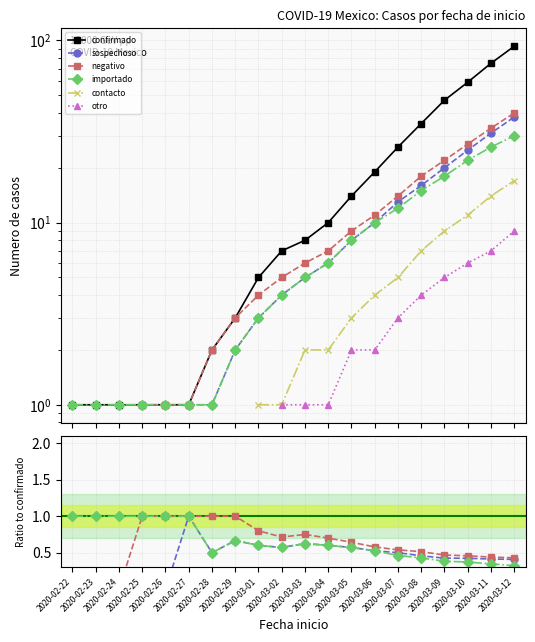

Does the chart have visible grid lines?

Yes